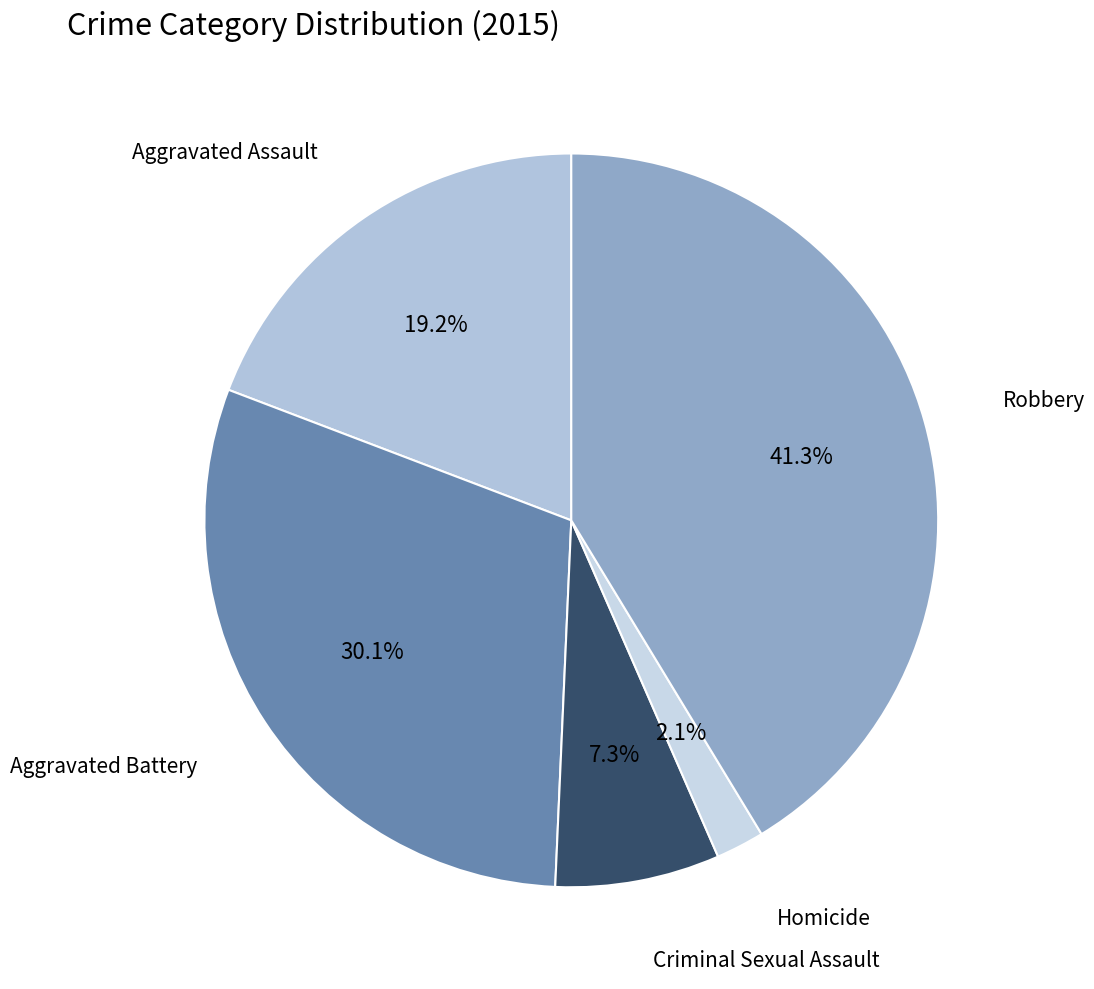

Which category has the smallest portion of the pie?

Homicide